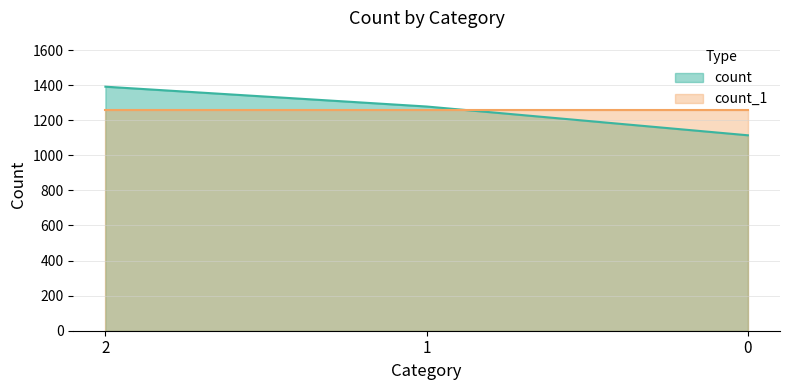

List the labels in order of value, smallest first.

0, 1, 2